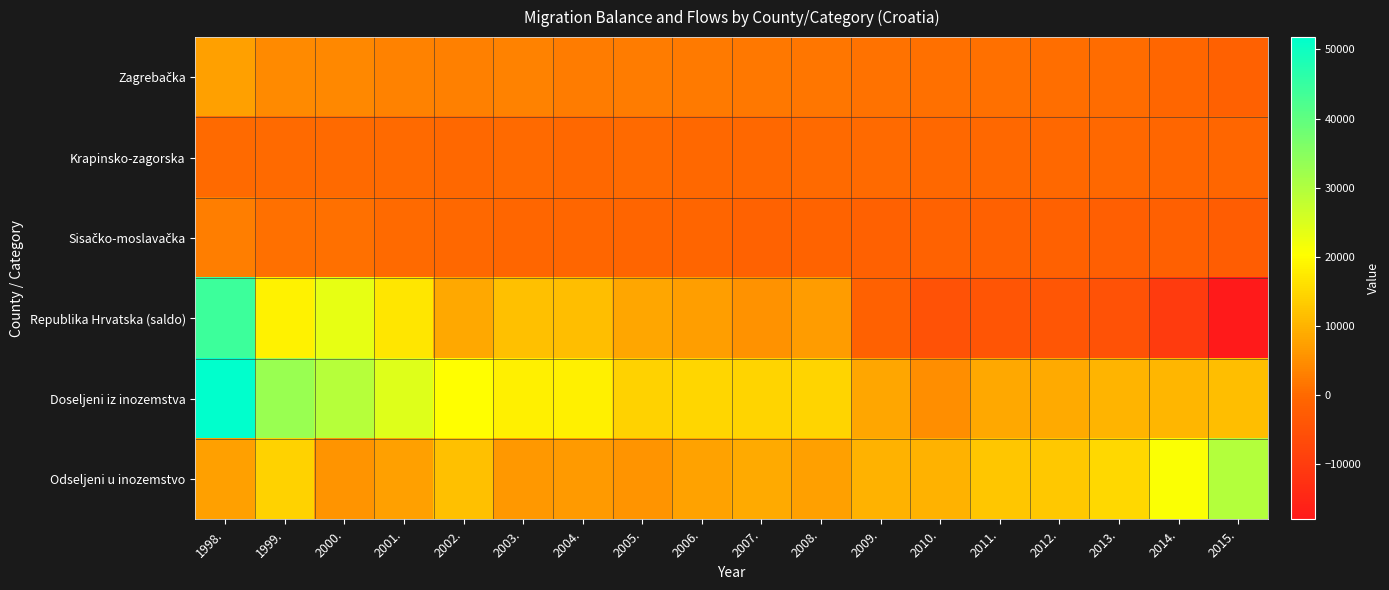

What is the spread (max minus min) of values at 2014.?

31078